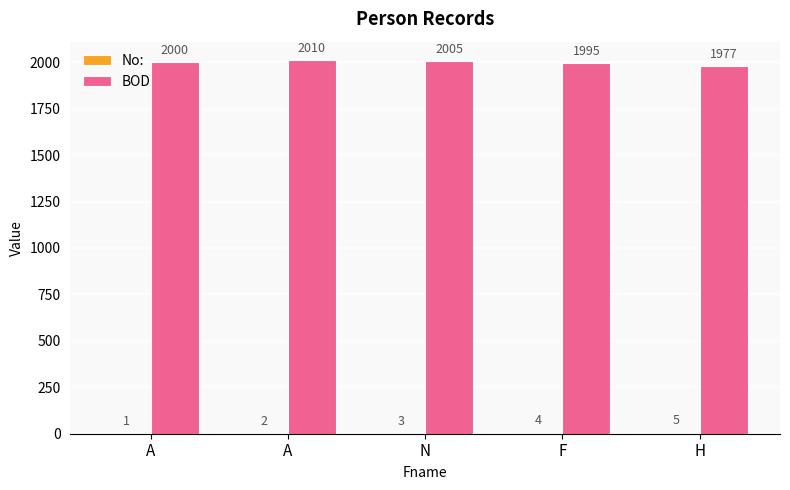

Reading left to right, what are all the values shown in this chart?

No:: A=1	A=2	N=3	F=4	H=5
BOD: A=2000	A=2010	N=2005	F=1995	H=1977